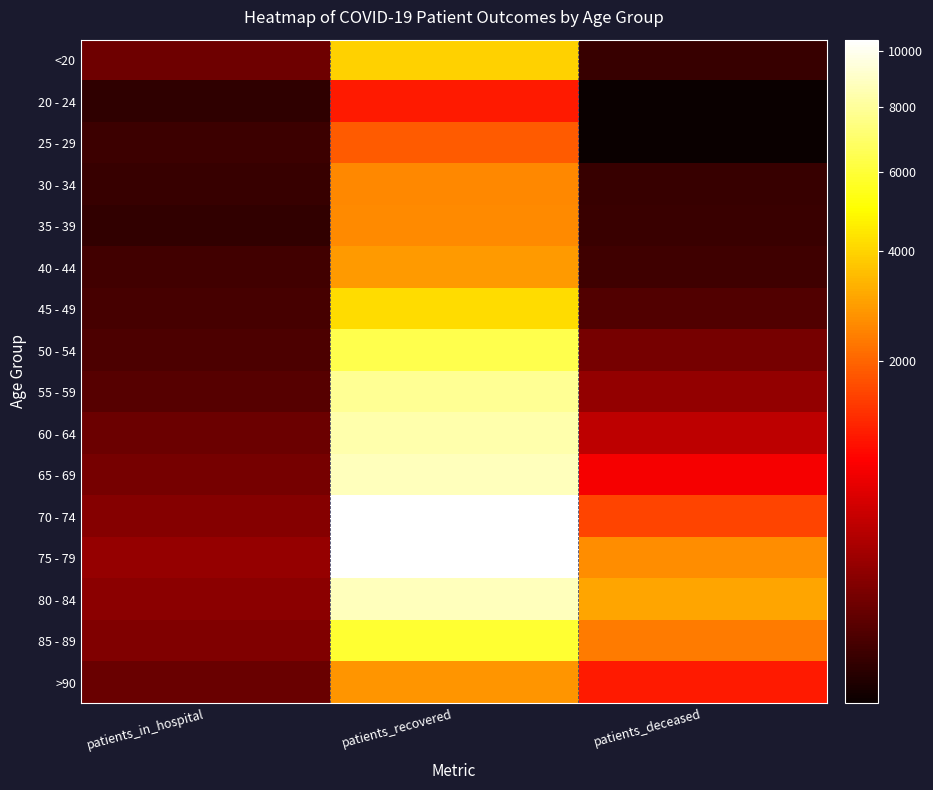

Reading left to right, extract all data points from this chart.

<20: patients_in_hospital=96	patients_recovered=3971	patients_deceased=15
20 - 24: patients_in_hospital=11	patients_recovered=1097	patients_deceased=3
25 - 29: patients_in_hospital=19	patients_recovered=1865	patients_deceased=3
30 - 34: patients_in_hospital=15	patients_recovered=2567	patients_deceased=15
35 - 39: patients_in_hospital=12	patients_recovered=2614	patients_deceased=17
40 - 44: patients_in_hospital=24	patients_recovered=2879	patients_deceased=22
45 - 49: patients_in_hospital=29	patients_recovered=4163	patients_deceased=44
50 - 54: patients_in_hospital=37	patients_recovered=6393	patients_deceased=115
55 - 59: patients_in_hospital=50	patients_recovered=7845	patients_deceased=202
60 - 64: patients_in_hospital=91	patients_recovered=8401	patients_deceased=396
65 - 69: patients_in_hospital=115	patients_recovered=8730	patients_deceased=774
70 - 74: patients_in_hospital=160	patients_recovered=10453	patients_deceased=1569
75 - 79: patients_in_hospital=213	patients_recovered=10359	patients_deceased=2645
80 - 84: patients_in_hospital=179	patients_recovered=8777	patients_deceased=3060
85 - 89: patients_in_hospital=141	patients_recovered=5896	patients_deceased=2338
>90: patients_in_hospital=83	patients_recovered=2777	patients_deceased=1092